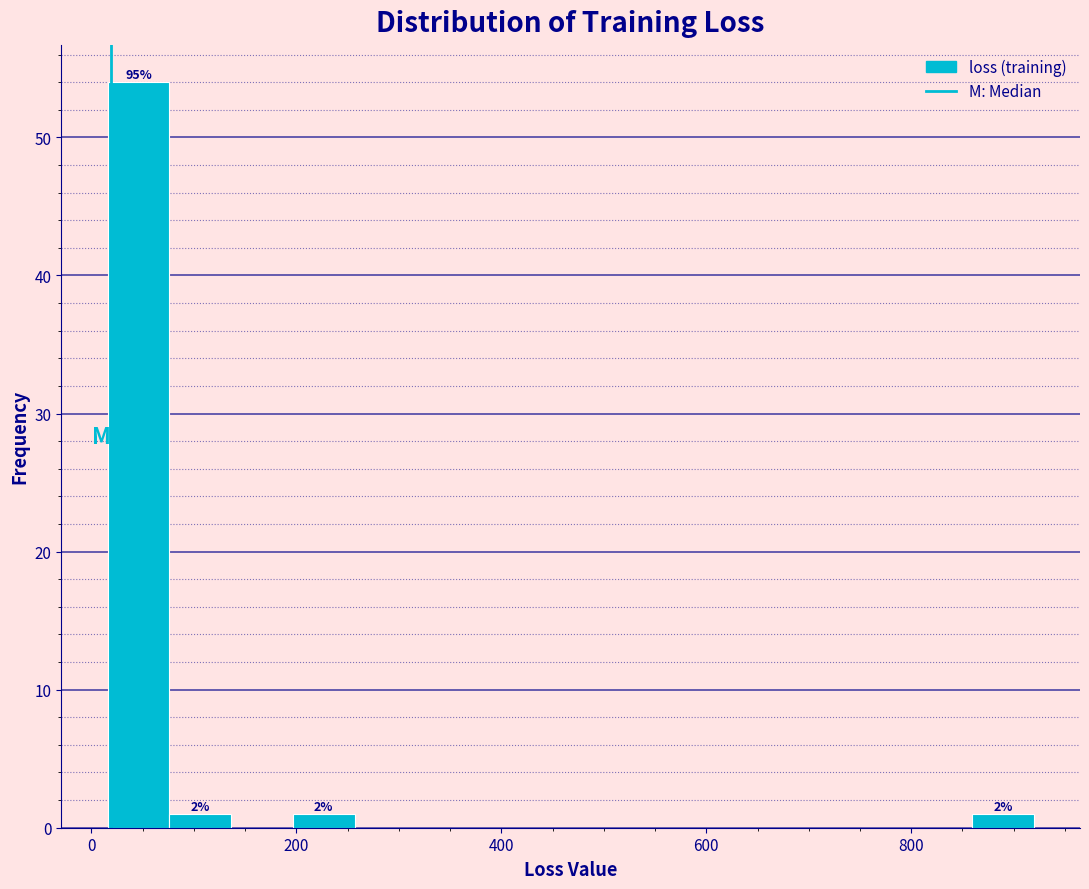

Around what value on the x-axis is the tallest bar? Give the approximate position of its centre, as read against the axis.

40